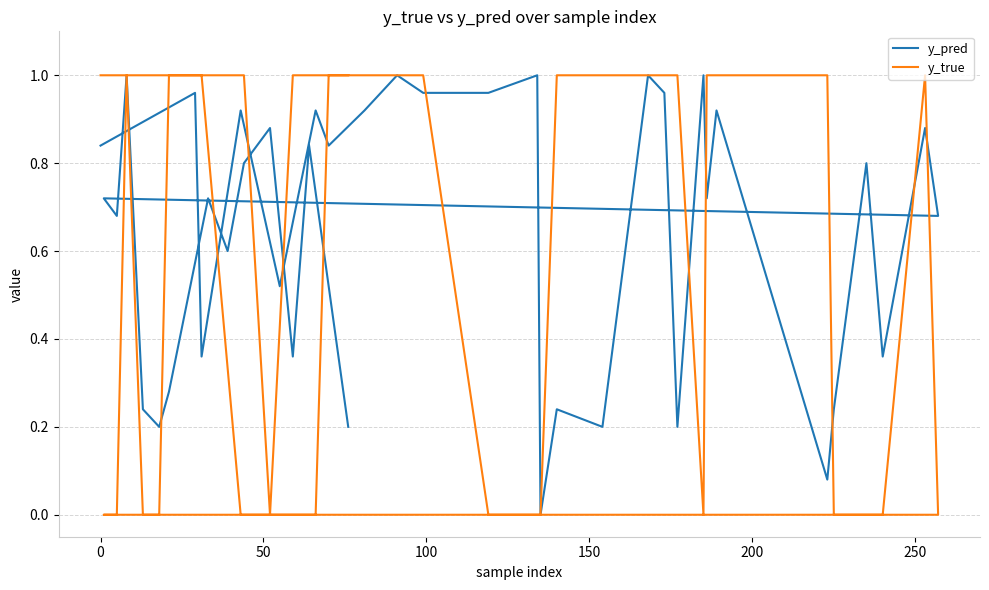

Which series changed the most between 100 and 200?

y_pred